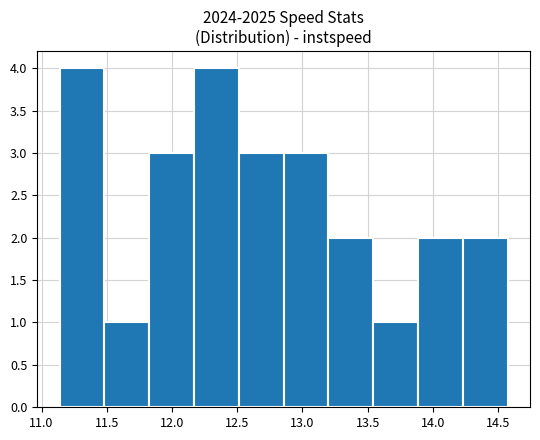

Reading left to right, list every bar in this chart as the range it spans on the x-axis followed by its height. Neither the bar edges nor the heights are printed on the chart, so give them approximately, as read against the axes.

11.15 to 11.50: 4
11.50 to 11.80: 1
11.80 to 12.15: 3
12.15 to 12.50: 4
12.50 to 12.85: 3
12.85 to 13.20: 3
13.20 to 13.55: 2
13.55 to 13.90: 1
13.90 to 14.25: 2
14.25 to 14.55: 2